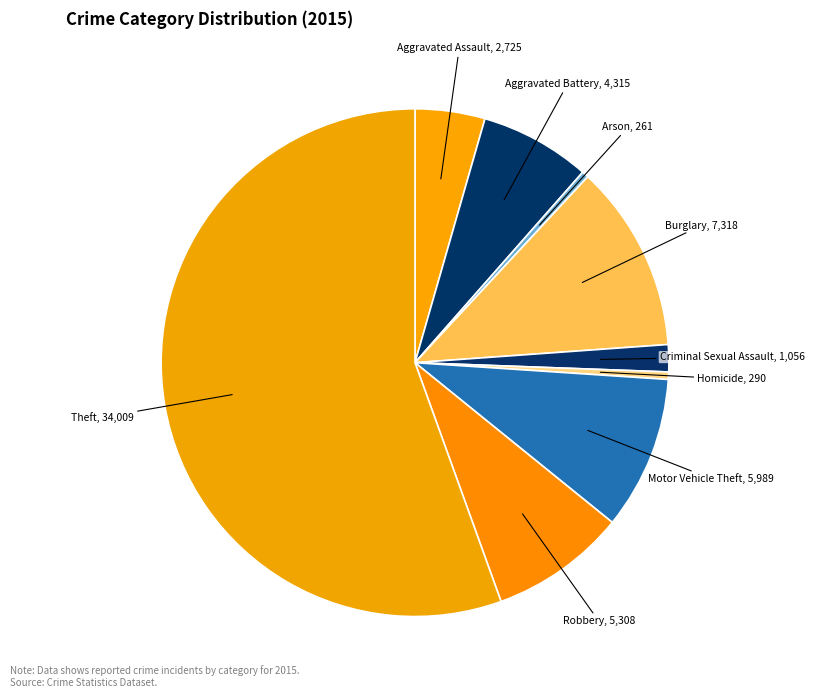

What is the largest slice in the pie chart?

Theft